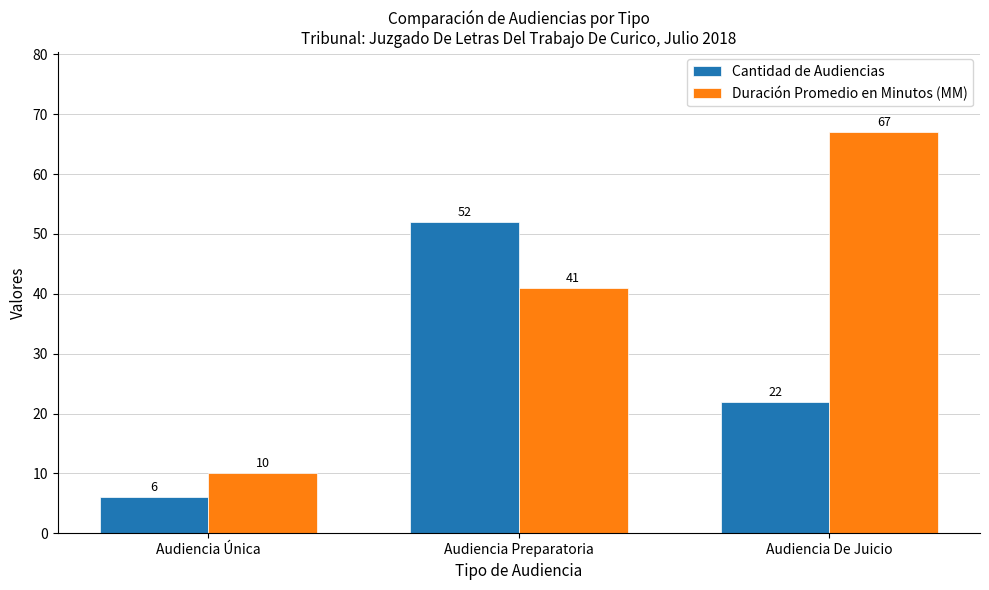

Reading right to left, list all the values displayed in this chart.

Cantidad de Audiencias: Audiencia De Juicio=22	Audiencia Preparatoria=52	Audiencia Única=6
Duración Promedio en Minutos (MM): Audiencia De Juicio=67	Audiencia Preparatoria=41	Audiencia Única=10